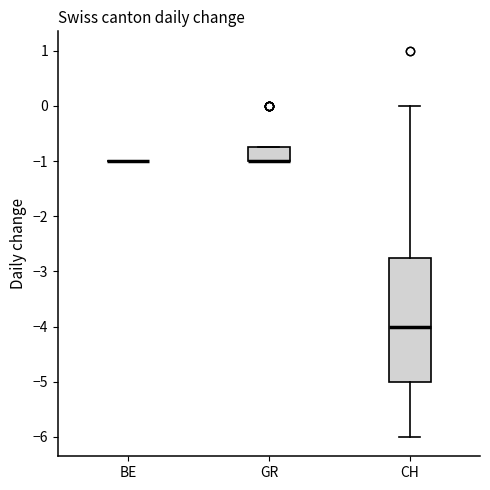

Comparing the boxes themselves (not the whiskers), which one is the tallest?

CH